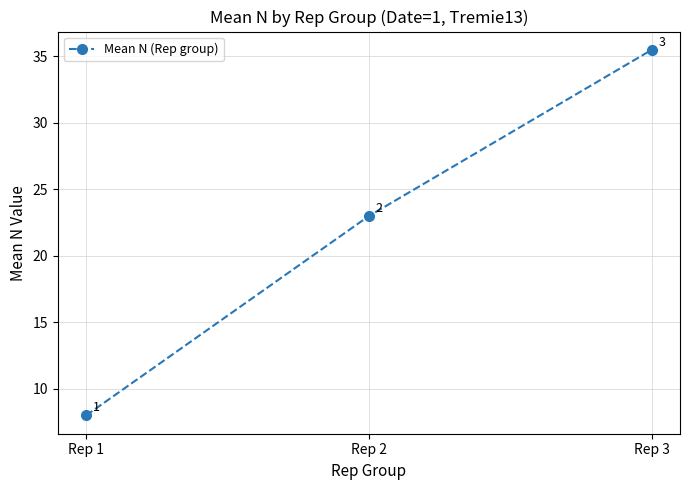

How many lines are shown in the chart?

1